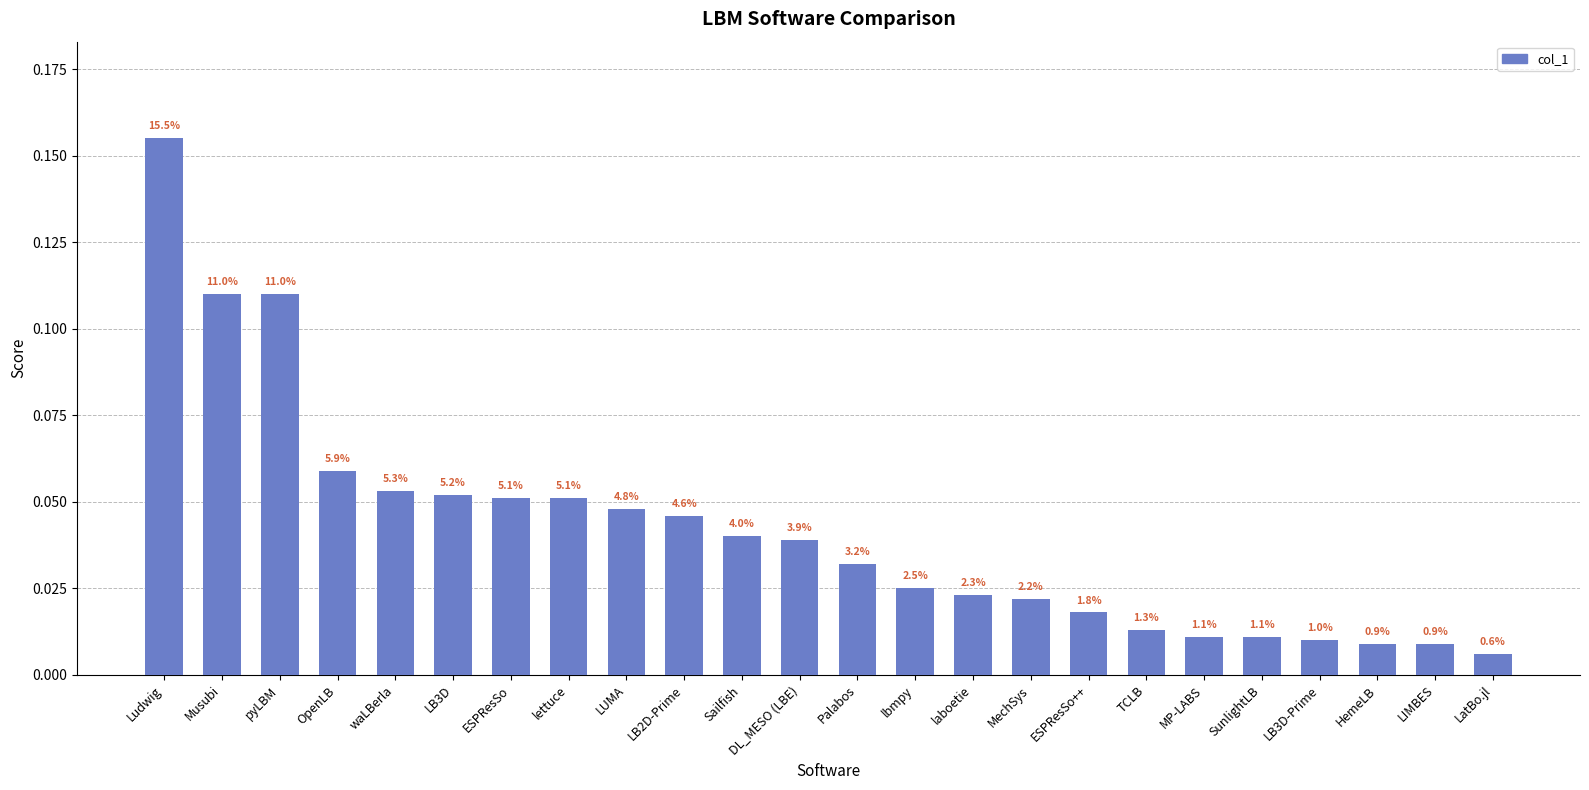

What is the sum of the values at LB3D and lettuce?

0.1